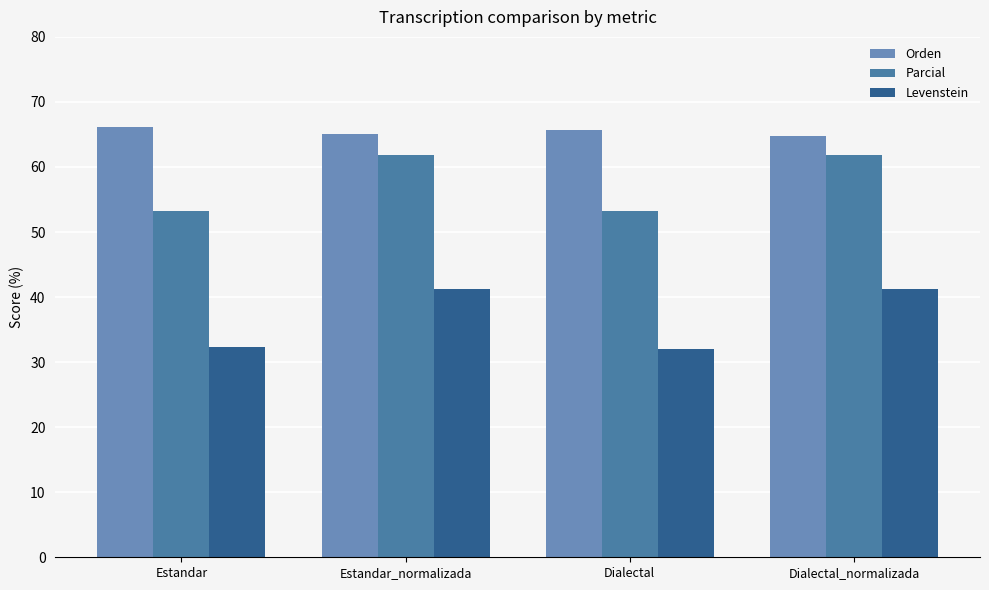

What is the total value across all series at Dialectal?

150.9